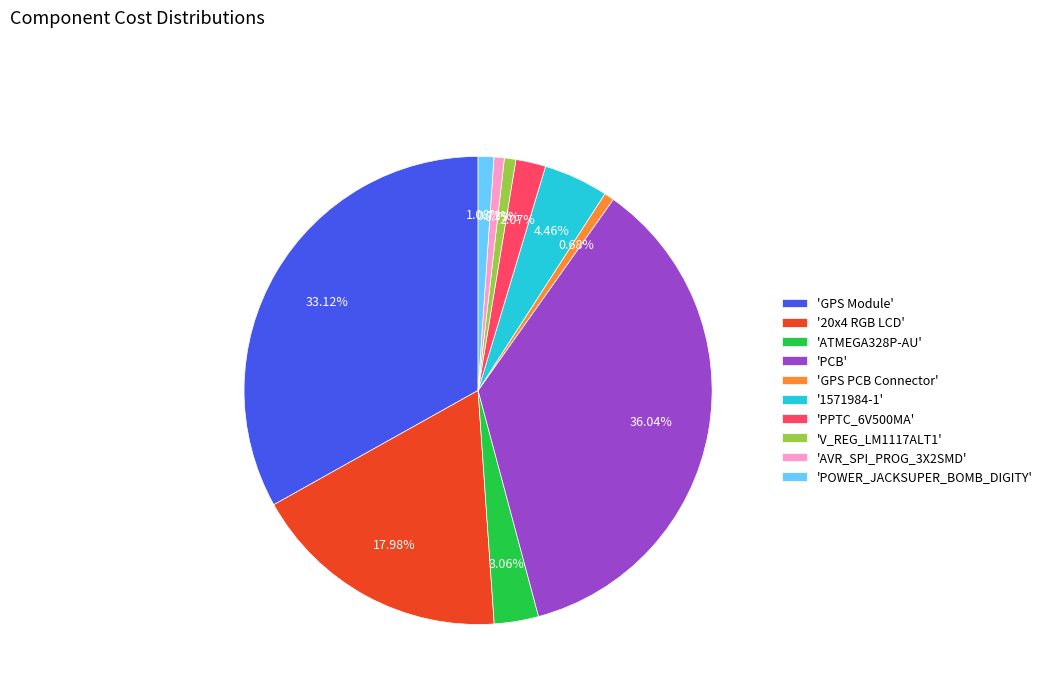

Count the number of slices in the pie.

10